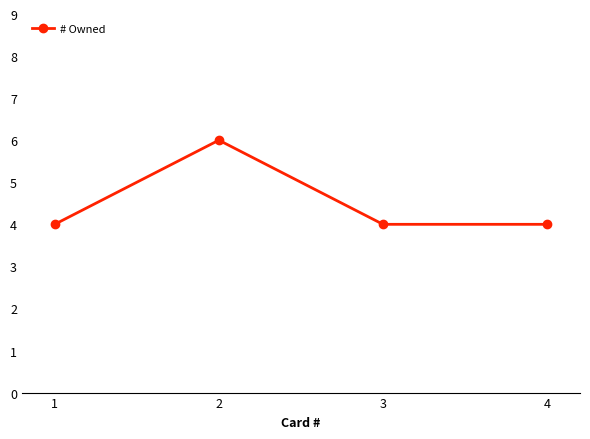

Count the values in the range 4 to 6.

4